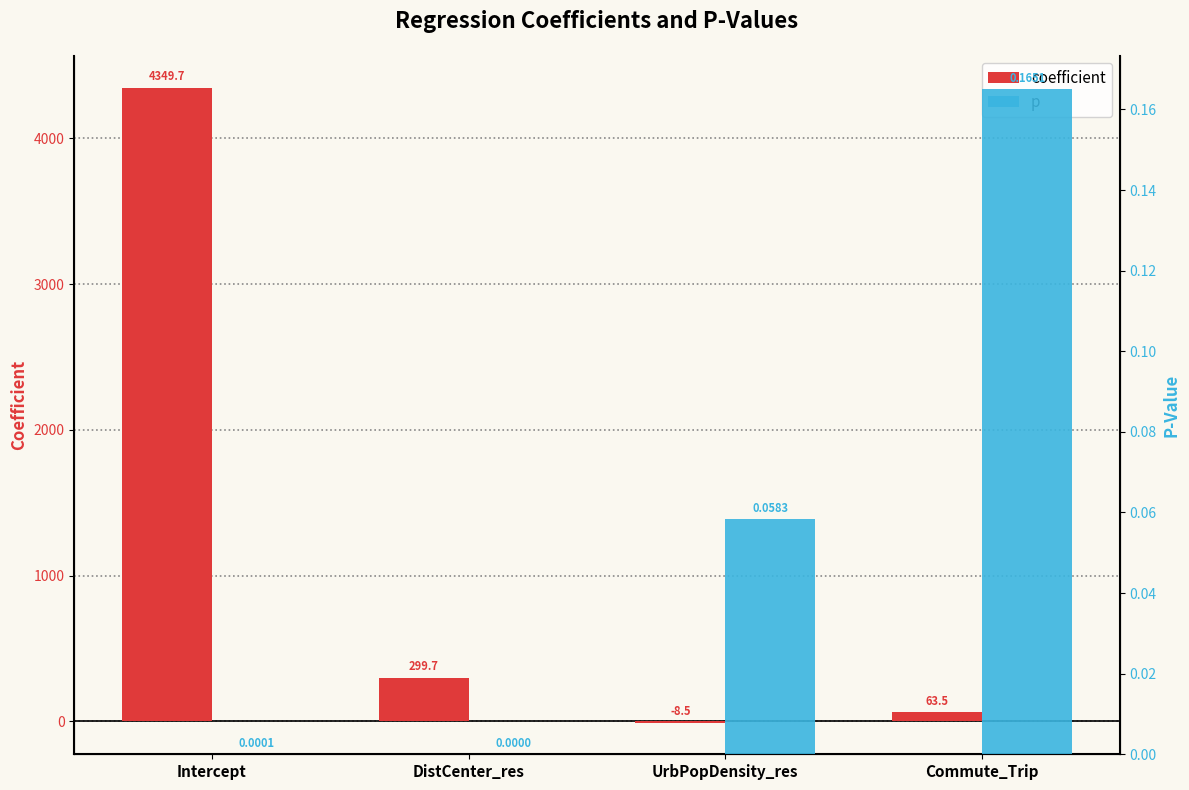

Which has a higher value, DistCenter_res or Commute_Trip?

DistCenter_res